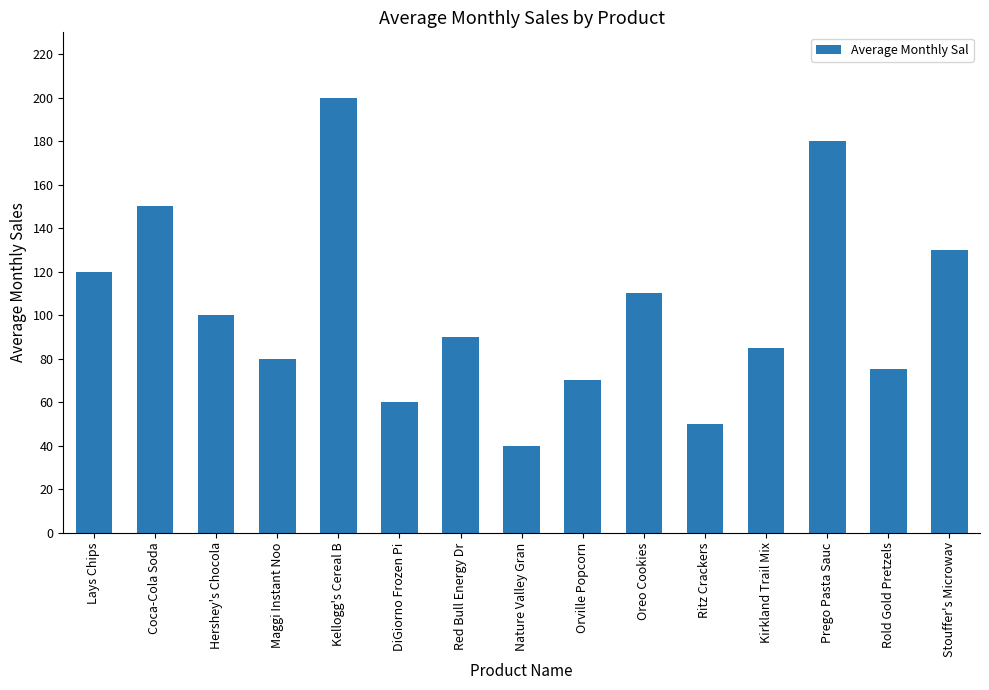

What is the greatest value displayed?

200